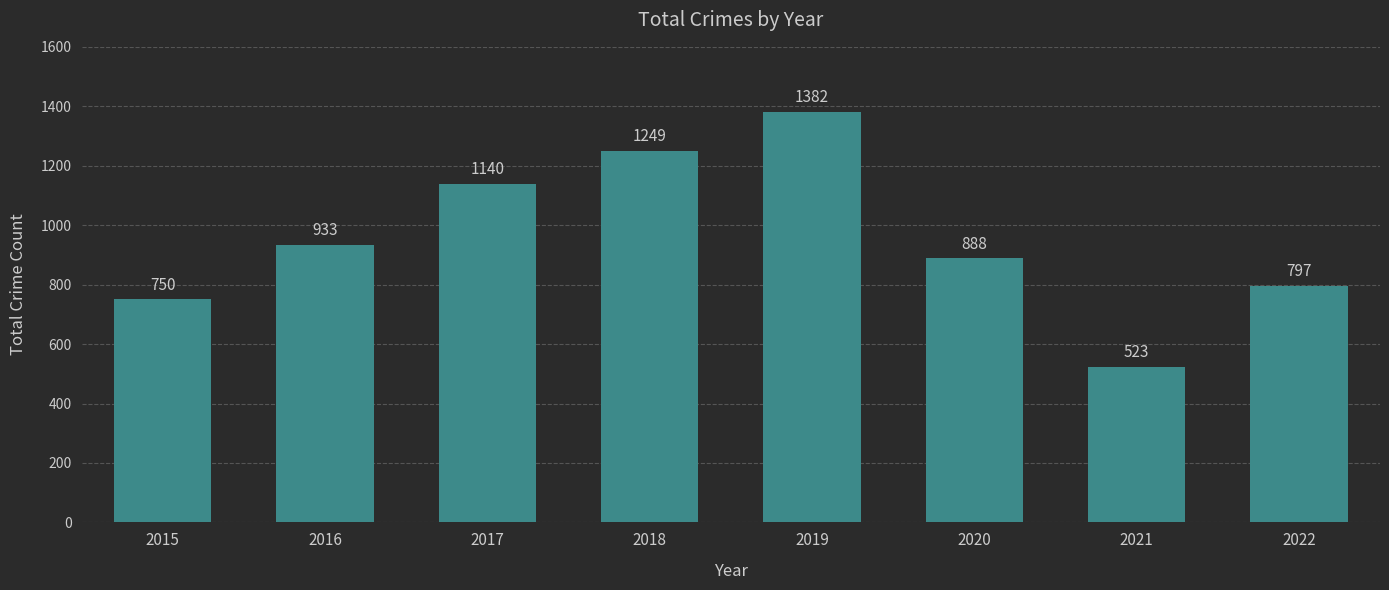

How many bars are there in total?

8